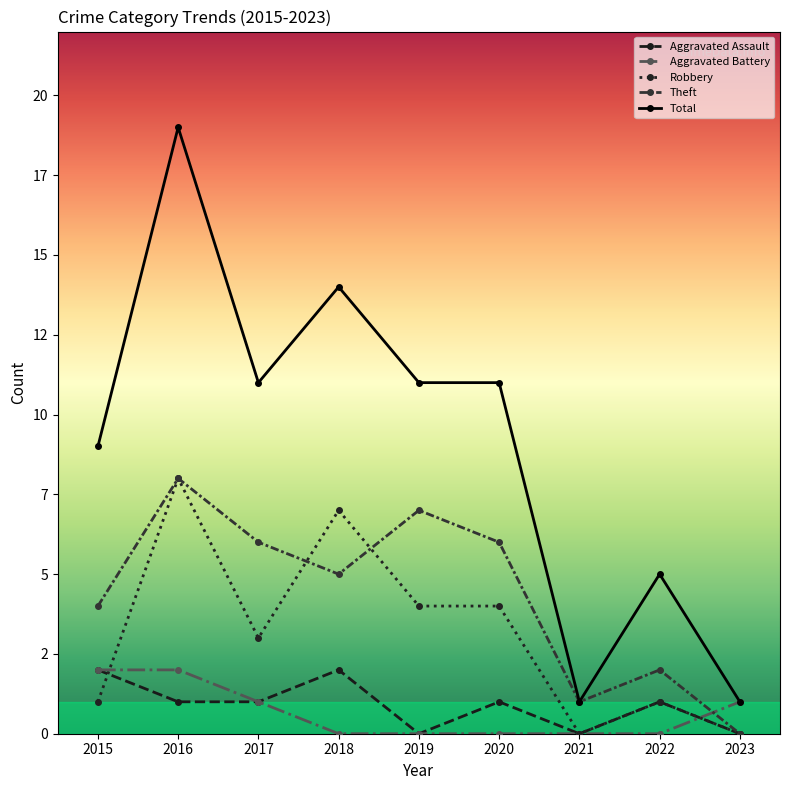

What are all the series names shown in the legend?

Aggravated Assault, Aggravated Battery, Robbery, Theft, Total